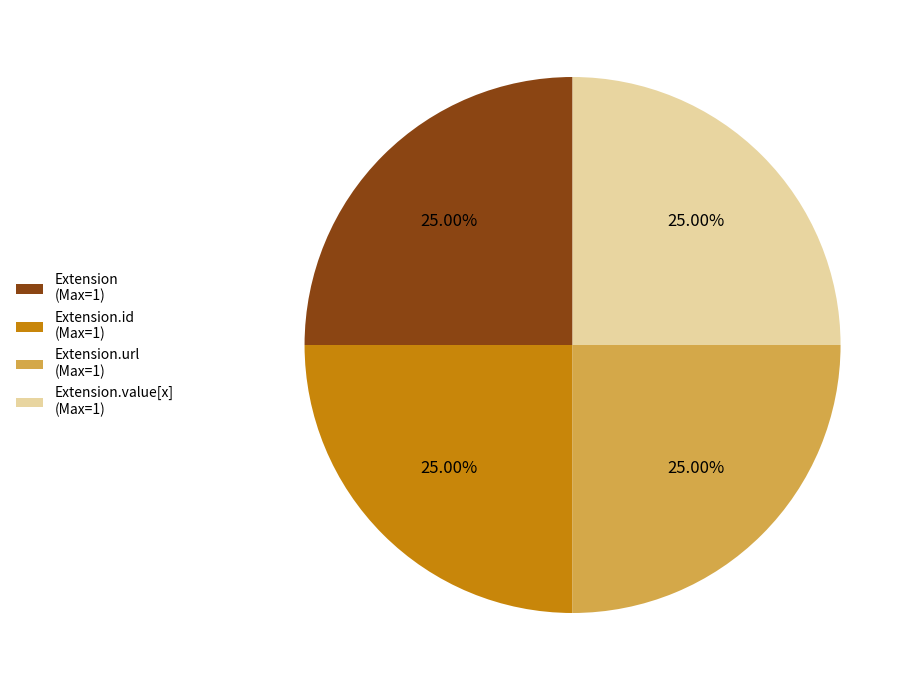

Does any single category account for the majority?

No